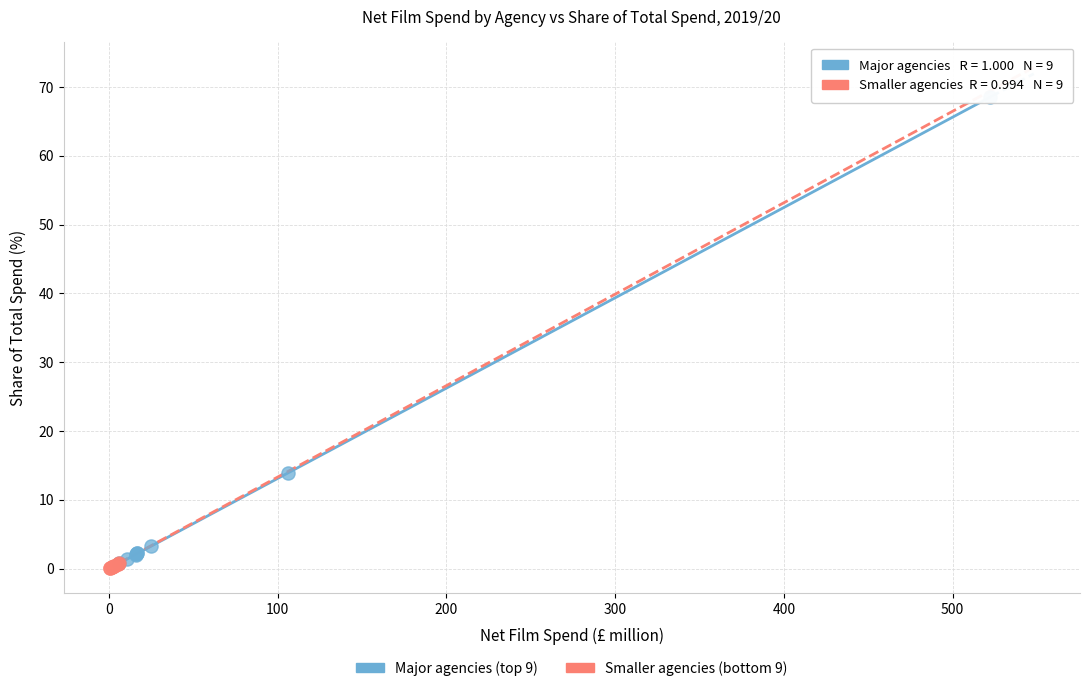

Which series reaches the maximum Y coordinate?

Major agencies (top 9)